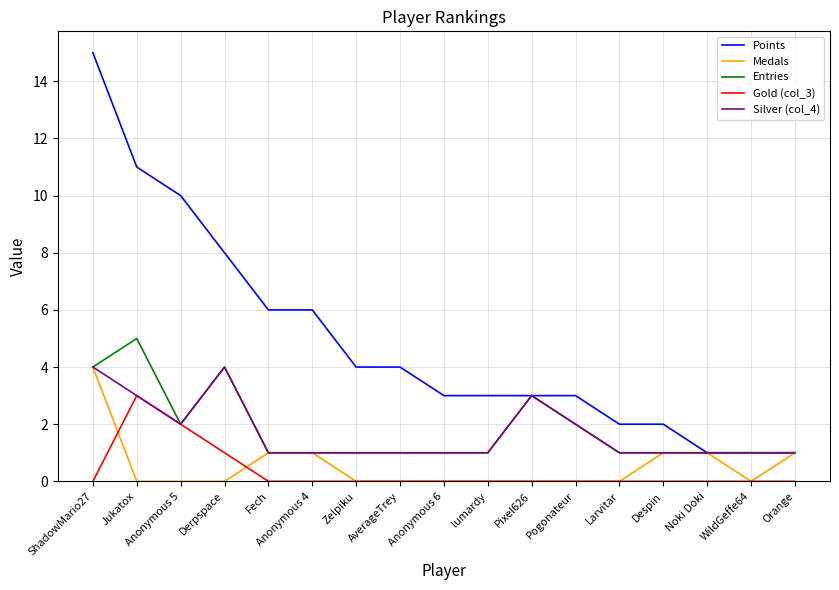

What position from the left is Derpspace?

4